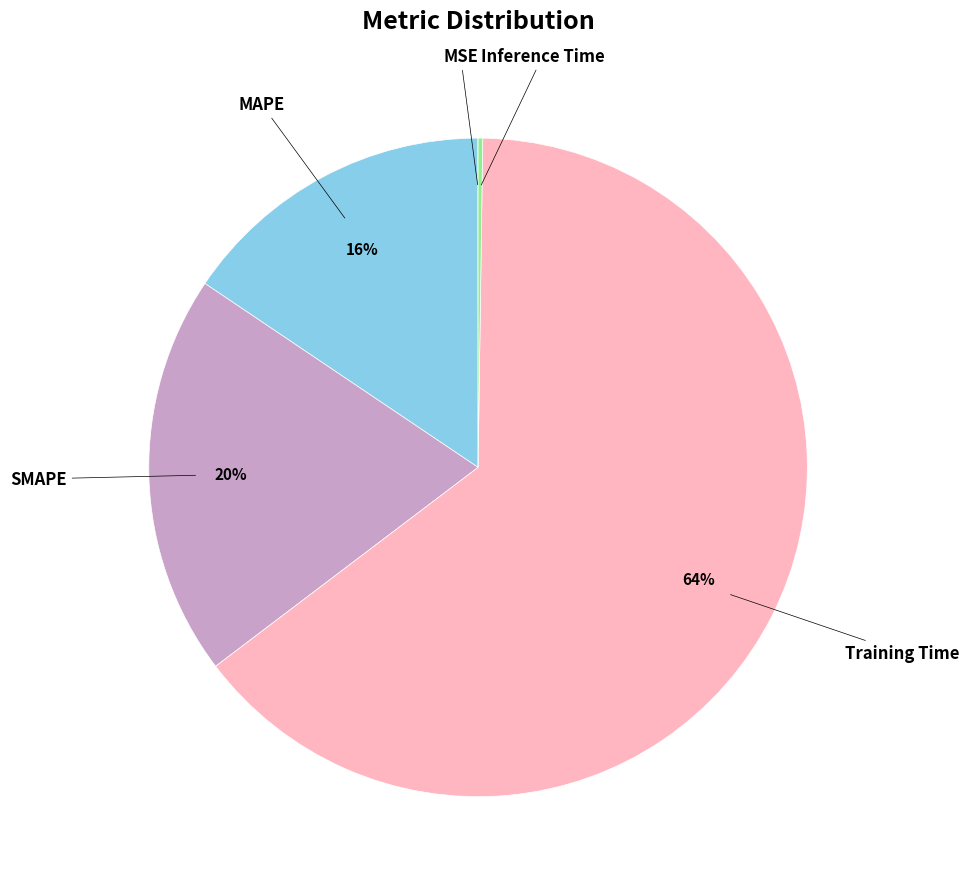

To the nearest percent, what is the average slice percentage?

20%